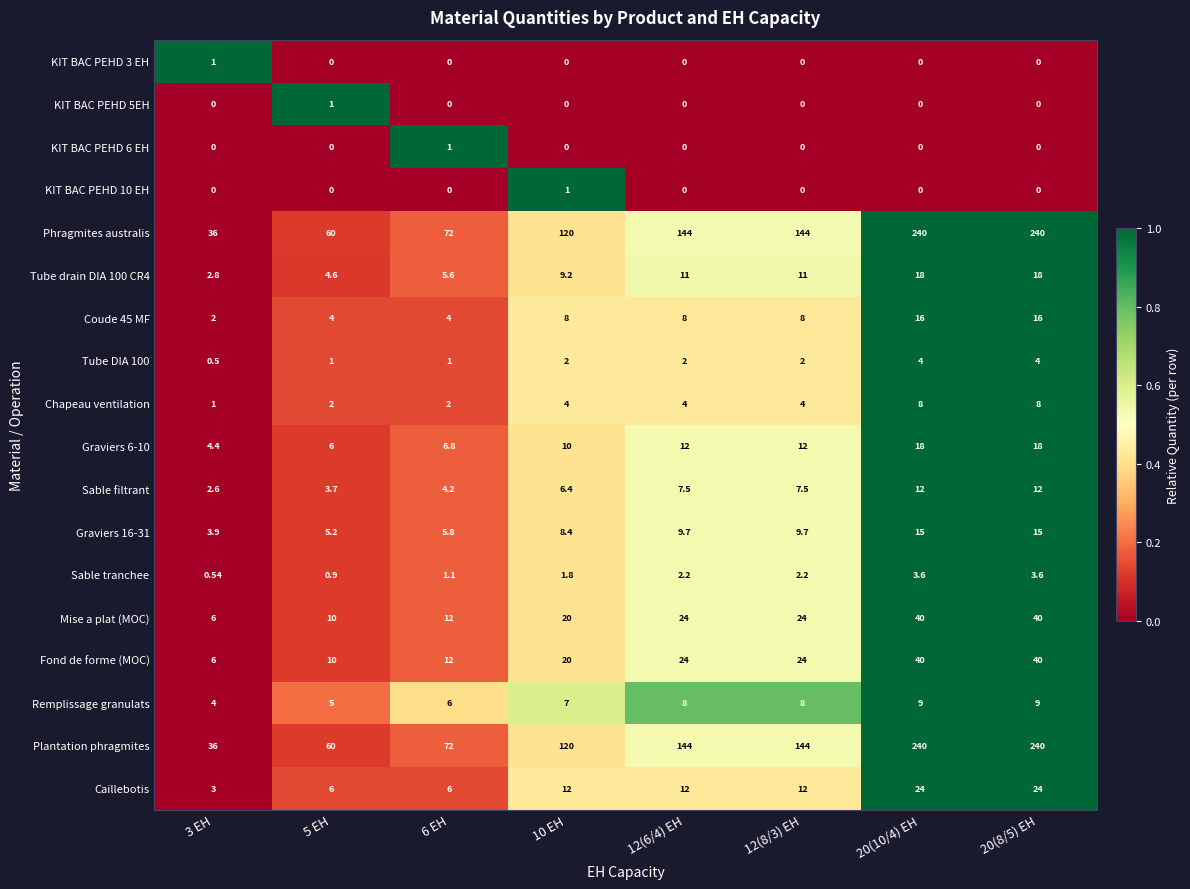

Is the value of Coude 45 MF at 5 EH greater than the value of Graviers 16-31 at 10 EH?

No